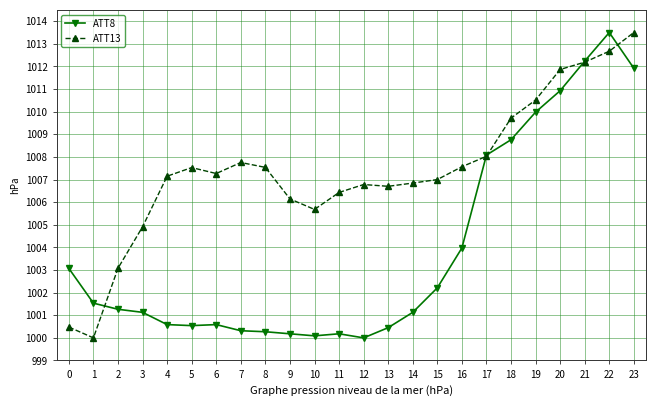

True or false: ATT8 has more than 0 interior local peaks.

True